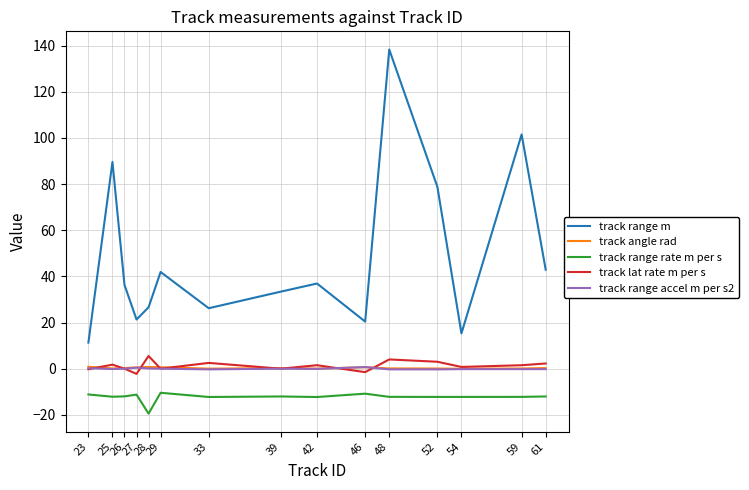

What is the minimum value shown in the chart?

-19.5